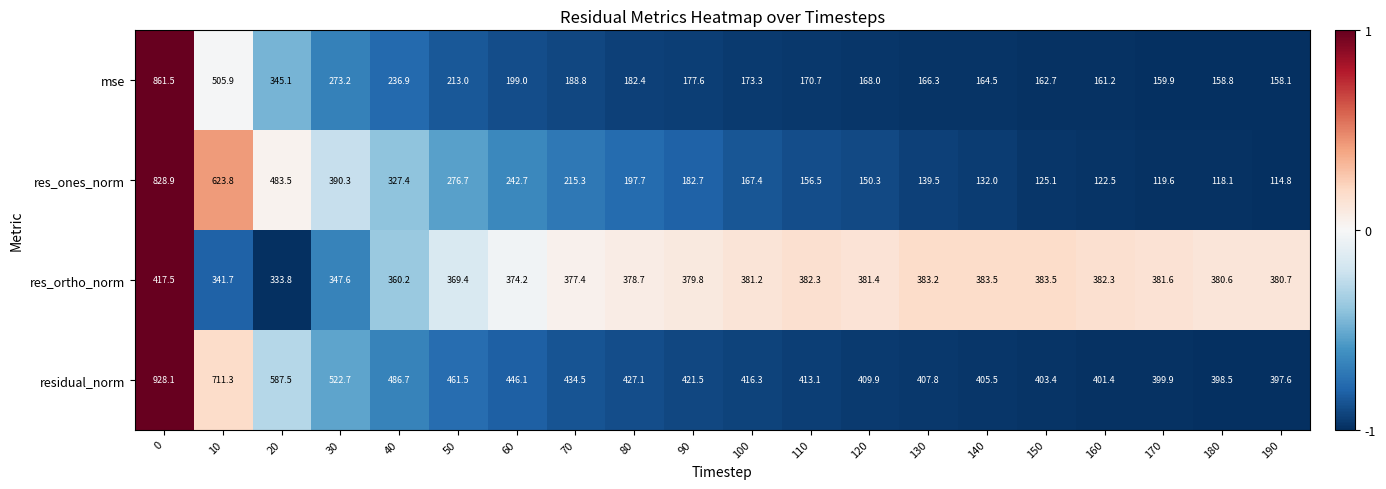

What is the minimum value shown in the chart?

114.8